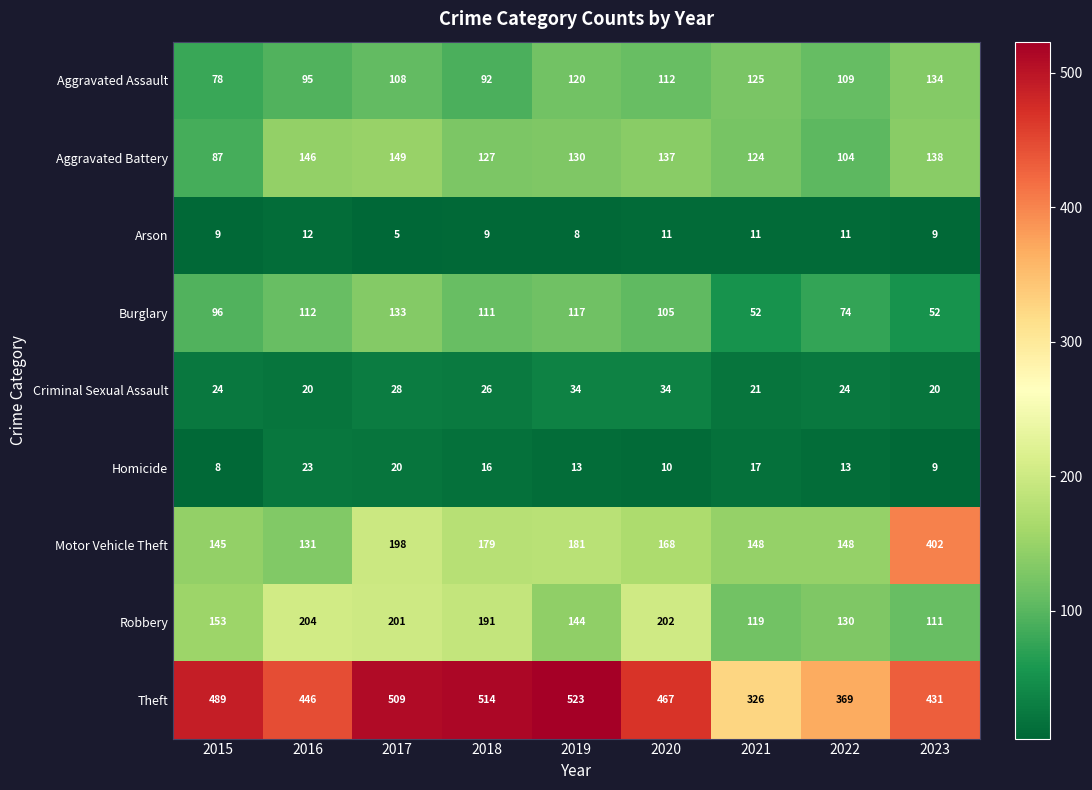

Read the Arson value at 2020.

11